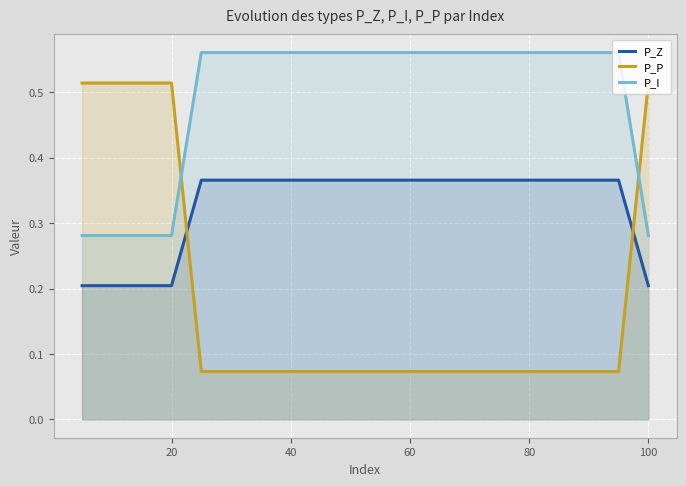

The value of P_Z at 20 is 0.2. True or false?

True